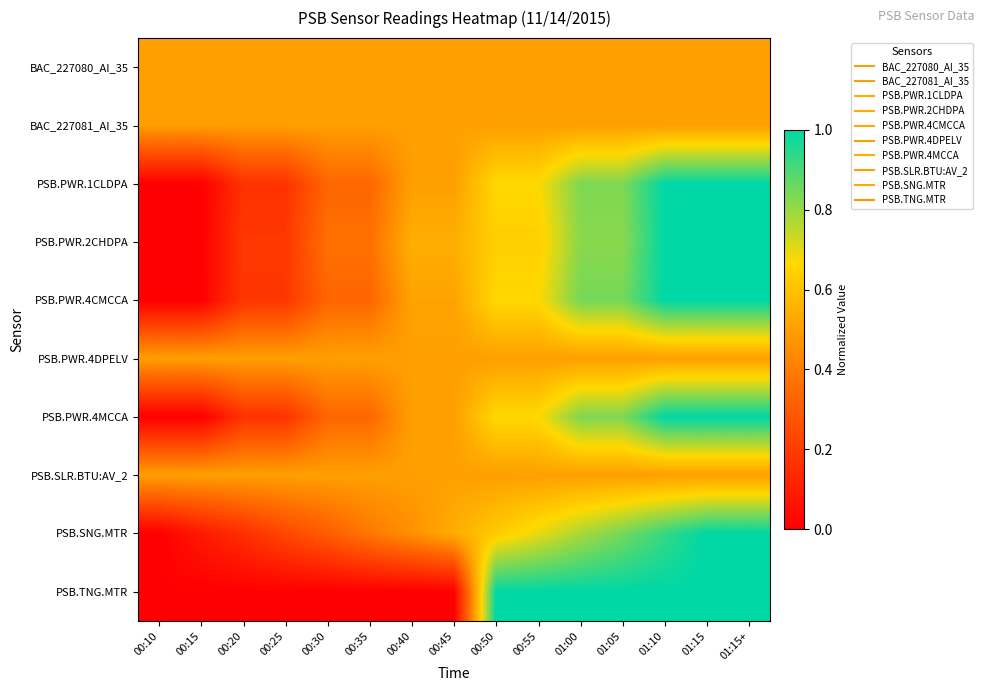

Reading left to right, extract all data points from this chart.

BAC_227080_AI_35: 00:10=0.5	00:15=0.5	00:20=0.5	00:25=0.5	00:30=0.5	00:35=0.5	00:40=0.5	00:45=0.5	00:50=0.5	00:55=0.5	01:00=0.5	01:05=0.5	01:10=0.5	01:15=0.5	01:15+=0.5
BAC_227081_AI_35: 00:10=0.5	00:15=0.5	00:20=0.5	00:25=0.5	00:30=0.5	00:35=0.5	00:40=0.5	00:45=0.5	00:50=0.5	00:55=0.5	01:00=0.5	01:05=0.5	01:10=0.5	01:15=0.5	01:15+=0.5
PSB.PWR.1CLDPA: 00:10=0.0	00:15=0.0	00:20=0.2	00:25=0.2	00:30=0.3	00:35=0.3	00:40=0.5	00:45=0.5	00:50=0.7	00:55=0.7	01:00=0.8	01:05=0.8	01:10=1.0	01:15=1.0	01:15+=1.0
PSB.PWR.2CHDPA: 00:10=0.0	00:15=0.0	00:20=0.2	00:25=0.2	00:30=0.4	00:35=0.4	00:40=0.5	00:45=0.5	00:50=0.6	00:55=0.6	01:00=0.8	01:05=0.8	01:10=1.0	01:15=1.0	01:15+=1.0
PSB.PWR.4CMCCA: 00:10=0.0	00:15=0.0	00:20=0.2	00:25=0.2	00:30=0.3	00:35=0.3	00:40=0.5	00:45=0.5	00:50=0.7	00:55=0.7	01:00=0.8	01:05=0.8	01:10=1.0	01:15=1.0	01:15+=1.0
PSB.PWR.4DPELV: 00:10=0.5	00:15=0.5	00:20=0.5	00:25=0.5	00:30=0.5	00:35=0.5	00:40=0.5	00:45=0.5	00:50=0.5	00:55=0.5	01:00=0.5	01:05=0.5	01:10=0.5	01:15=0.5	01:15+=0.5
PSB.PWR.4MCCA: 00:10=0.0	00:15=0.0	00:20=0.2	00:25=0.2	00:30=0.3	00:35=0.3	00:40=0.5	00:45=0.5	00:50=0.7	00:55=0.7	01:00=0.8	01:05=0.8	01:10=1.0	01:15=1.0	01:15+=1.0
PSB.SLR.BTU:AV_2: 00:10=0.5	00:15=0.5	00:20=0.5	00:25=0.5	00:30=0.5	00:35=0.5	00:40=0.5	00:45=0.5	00:50=0.5	00:55=0.5	01:00=0.5	01:05=0.5	01:10=0.5	01:15=0.5	01:15+=0.5
PSB.SNG.MTR: 00:10=0.0	00:15=0.1	00:20=0.2	00:25=0.2	00:30=0.3	00:35=0.4	00:40=0.5	00:45=0.5	00:50=0.6	00:55=0.7	01:00=0.8	01:05=0.8	01:10=0.9	01:15=1.0	01:15+=1.0
PSB.TNG.MTR: 00:10=0.0	00:15=0.0	00:20=0.0	00:25=0.0	00:30=0.0	00:35=0.0	00:40=0.0	00:45=0.0	00:50=1.0	00:55=1.0	01:00=1.0	01:05=1.0	01:10=1.0	01:15=1.0	01:15+=1.0